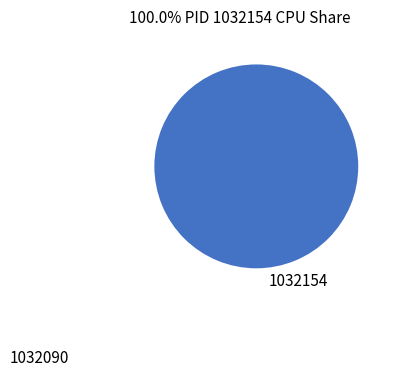

Is it true that 1032090 is 1% of the pie?

False